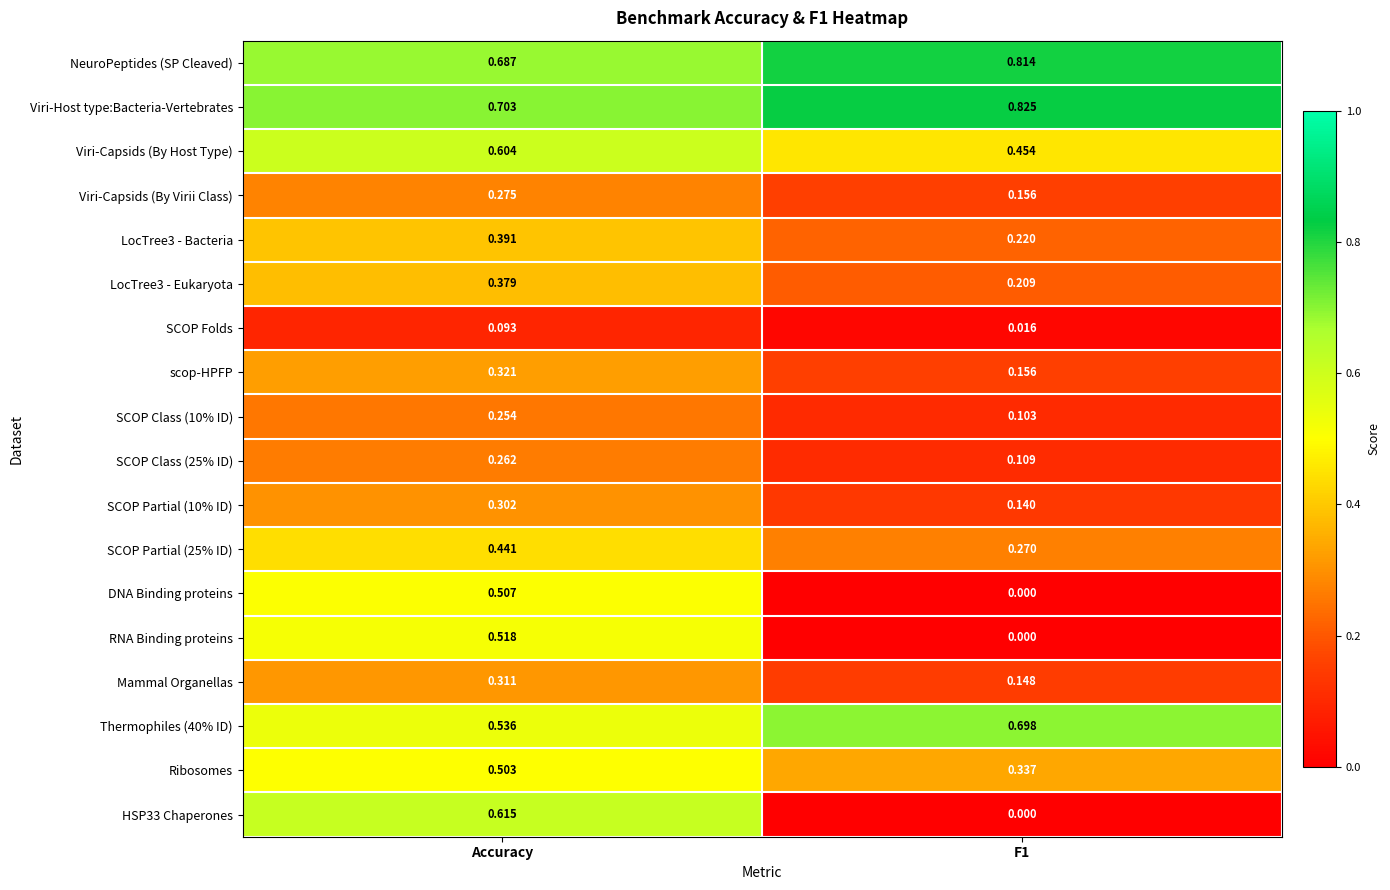

At which label does DNA Binding proteins reach its peak?

Accuracy